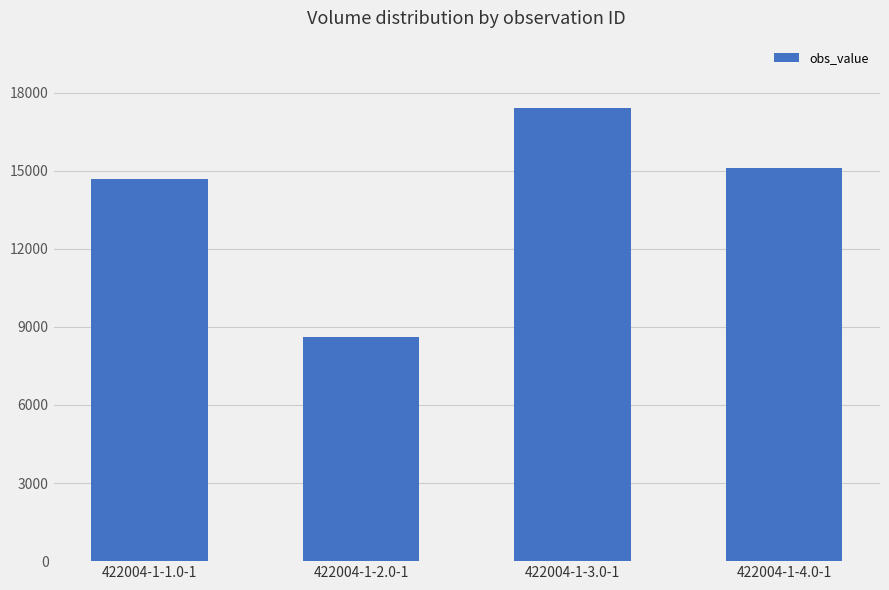

Rank the categories by value from highest to lowest.

422004-1-3.0-1, 422004-1-4.0-1, 422004-1-1.0-1, 422004-1-2.0-1